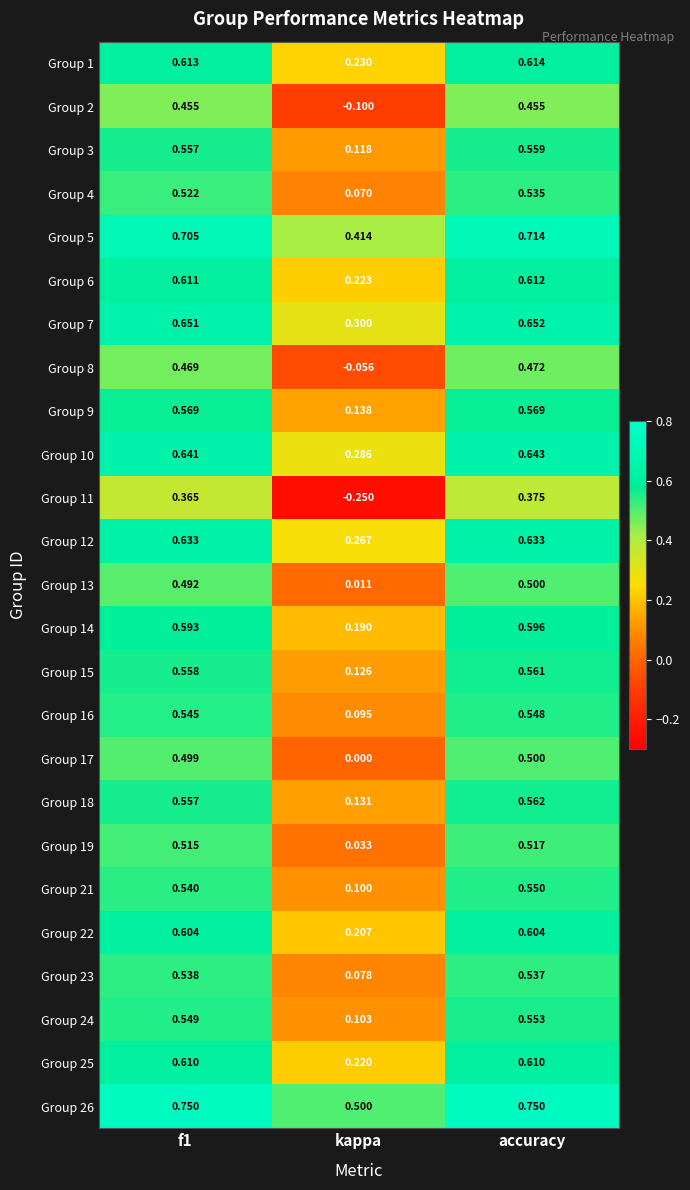

At which label does Group 7 reach its minimum?

kappa